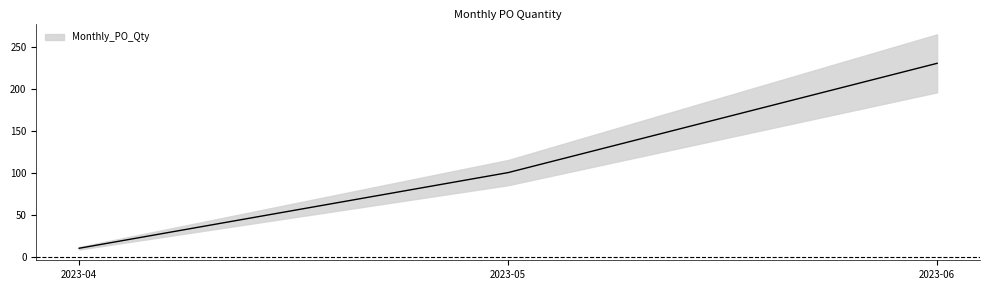

Is it true that the value at 2023-04 is 6?

False